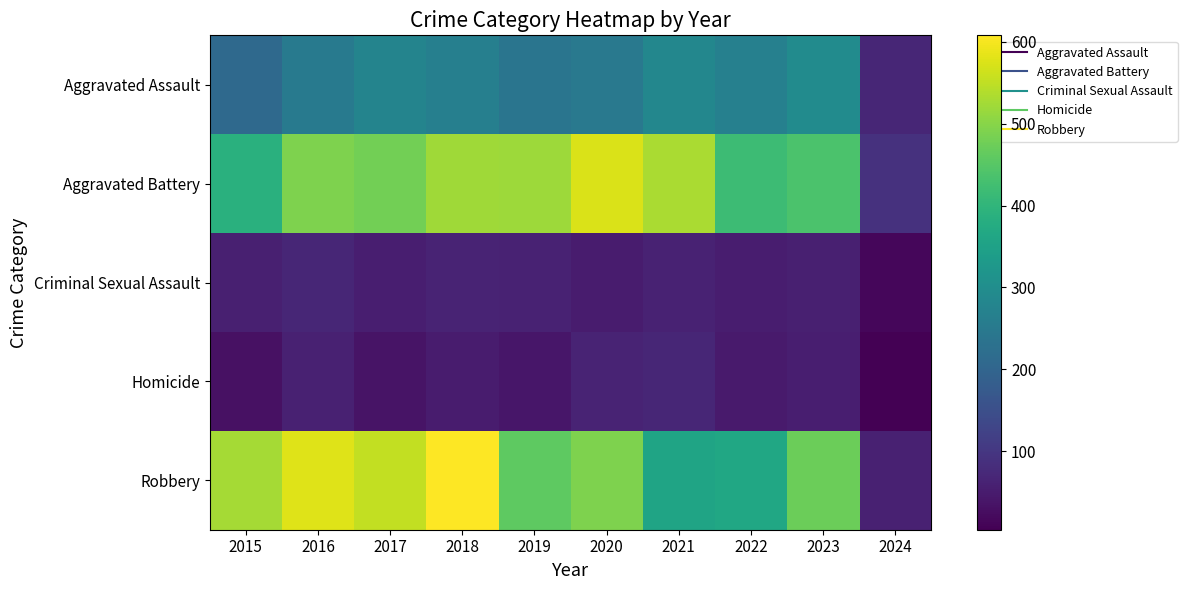

Rank the series at 2021 from highest to lowest value.

Aggravated Battery, Robbery, Aggravated Assault, Homicide, Criminal Sexual Assault